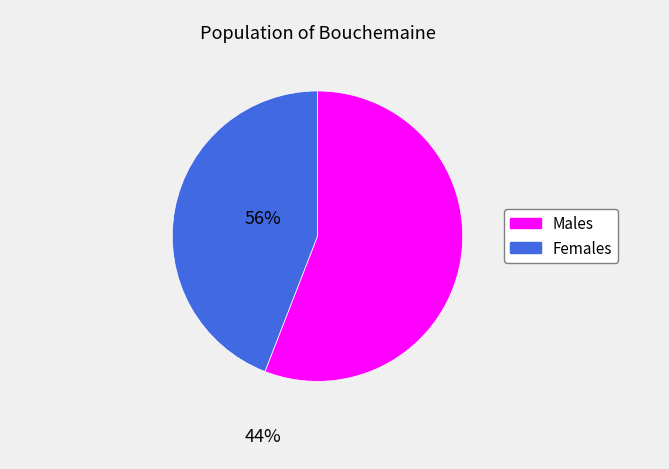

Does any single category account for the majority?

Yes